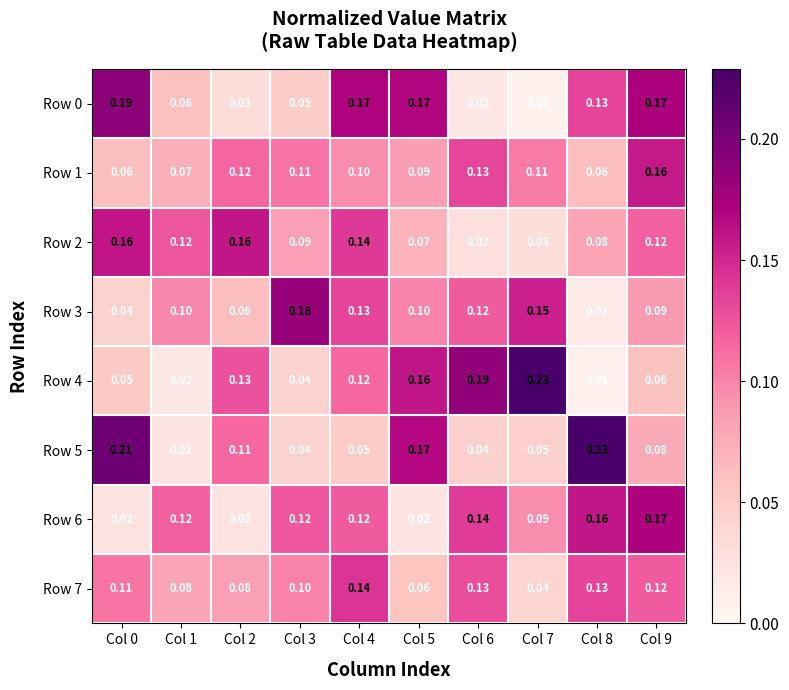

Is the value of Row 5 at Col 1 greater than the value of Row 0 at Col 9?

No